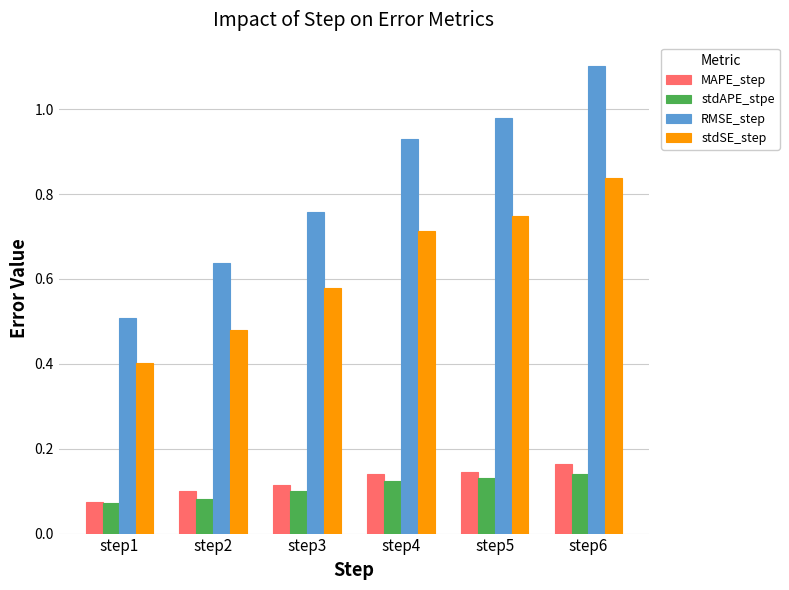

Does the chart contain any negative values?

No